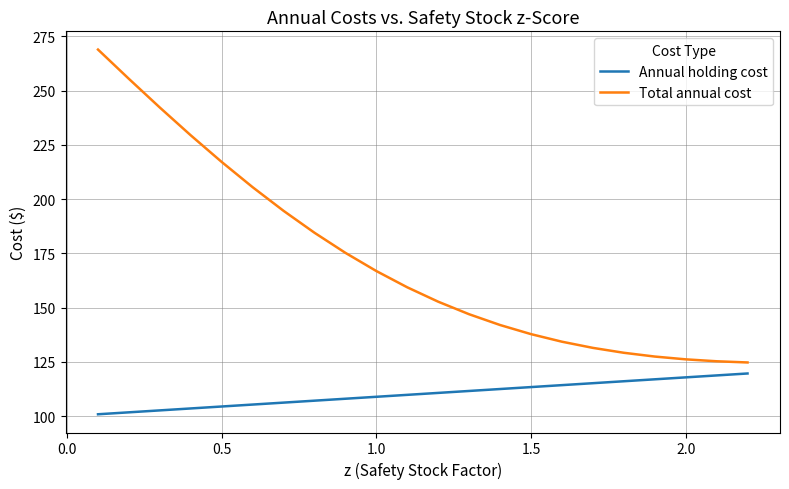

Rank the series by their average value, from highest to lowest.

Total annual cost, Annual holding cost